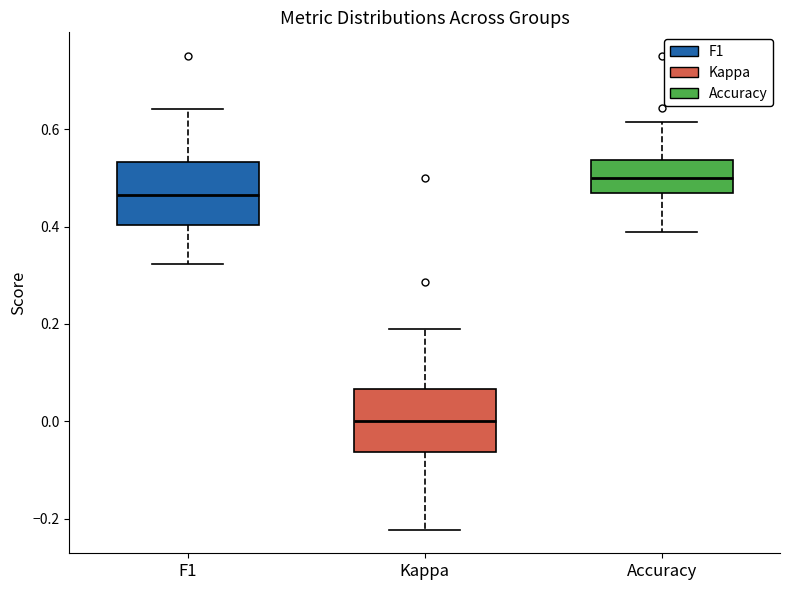

Reading left to right, read every box against the y-axis: the position of its median line, the range the box covers, and the ends of its whiskers. The values are not printed on the chart, so give them approximately, as read against the axis.

F1: median 0.46, box 0.40 to 0.54, whiskers 0.32 to 0.64
Kappa: median 0.00, box -0.06 to 0.06, whiskers -0.22 to 0.20
Accuracy: median 0.50, box 0.46 to 0.54, whiskers 0.38 to 0.62